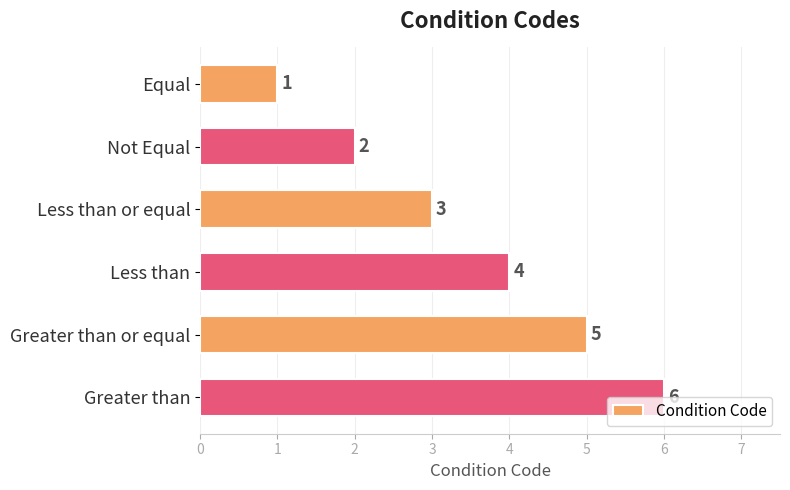

What is the maximum value shown in the chart?

6